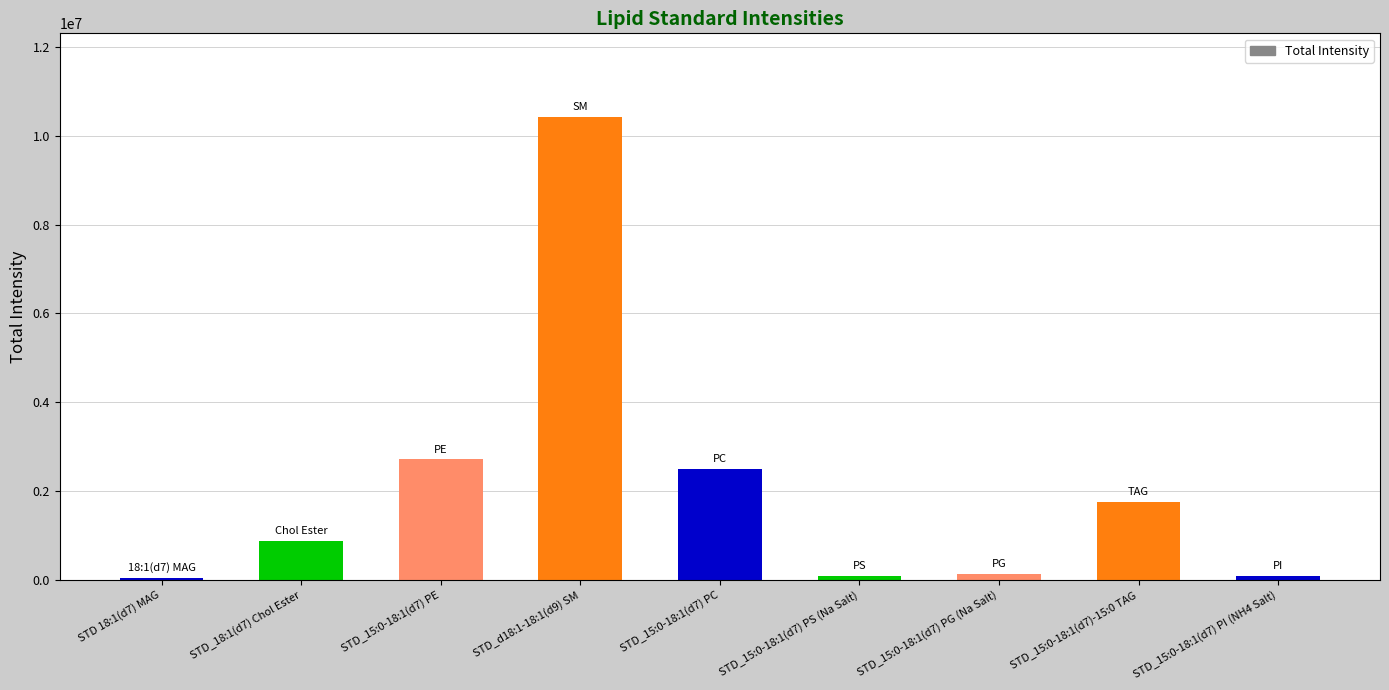

At which category does the chart reach its peak across all series?

STD_d18:1-18:1(d9) SM